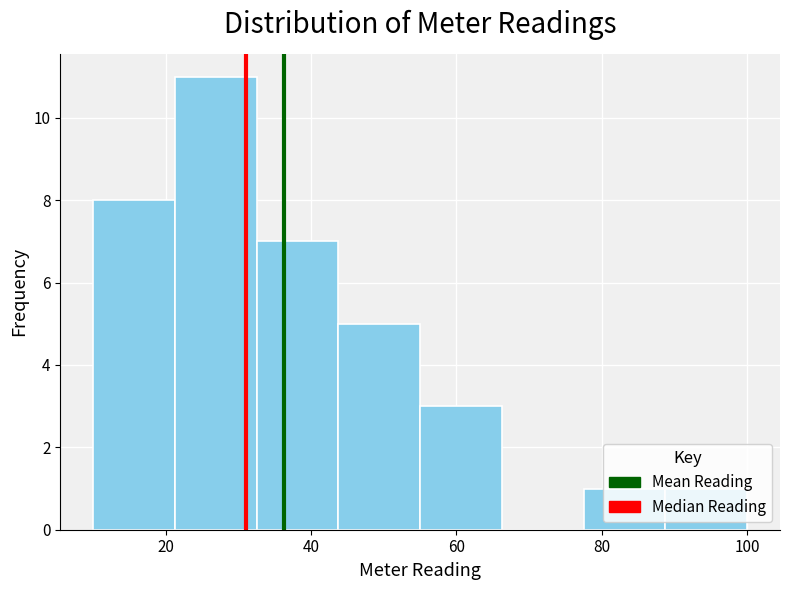

Reading left to right, transcribe this chart: for each bar, give the range it covers on the x-axis and its height. Neither the bar edges nor the heights are printed on the chart, so give them approximately, as read against the axes.

10 to 22: 8
22 to 32: 11
32 to 44: 7
44 to 56: 5
56 to 66: 3
66 to 78: 0
78 to 88: 1
88 to 100: 1